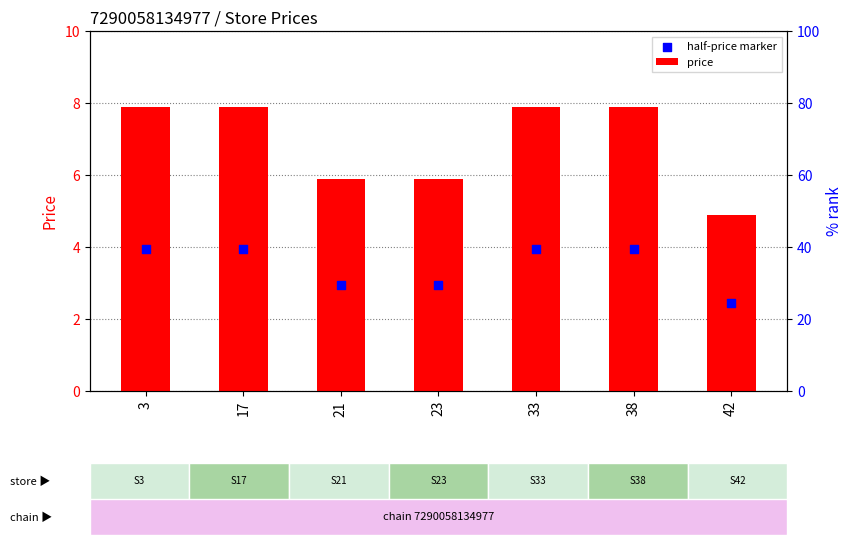

Which series has the largest total across all categories?

price